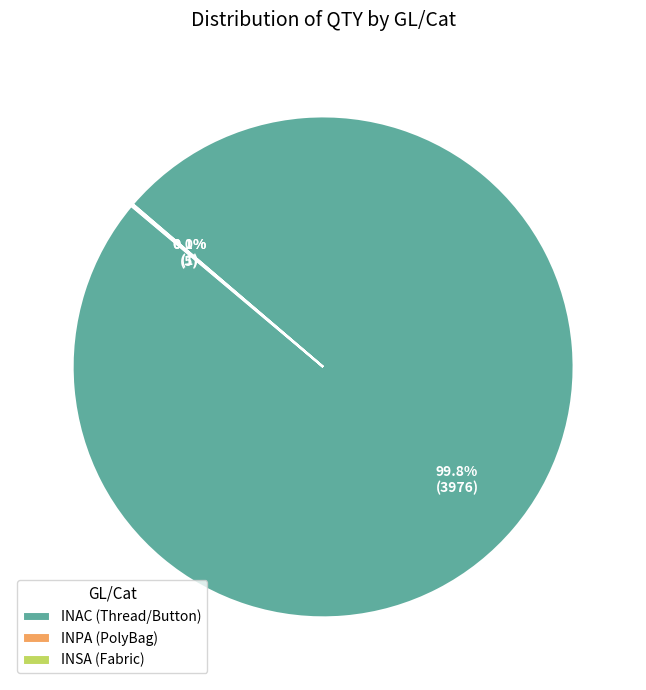

Which slice represents more than half of the pie?

INAC (Thread/Button)